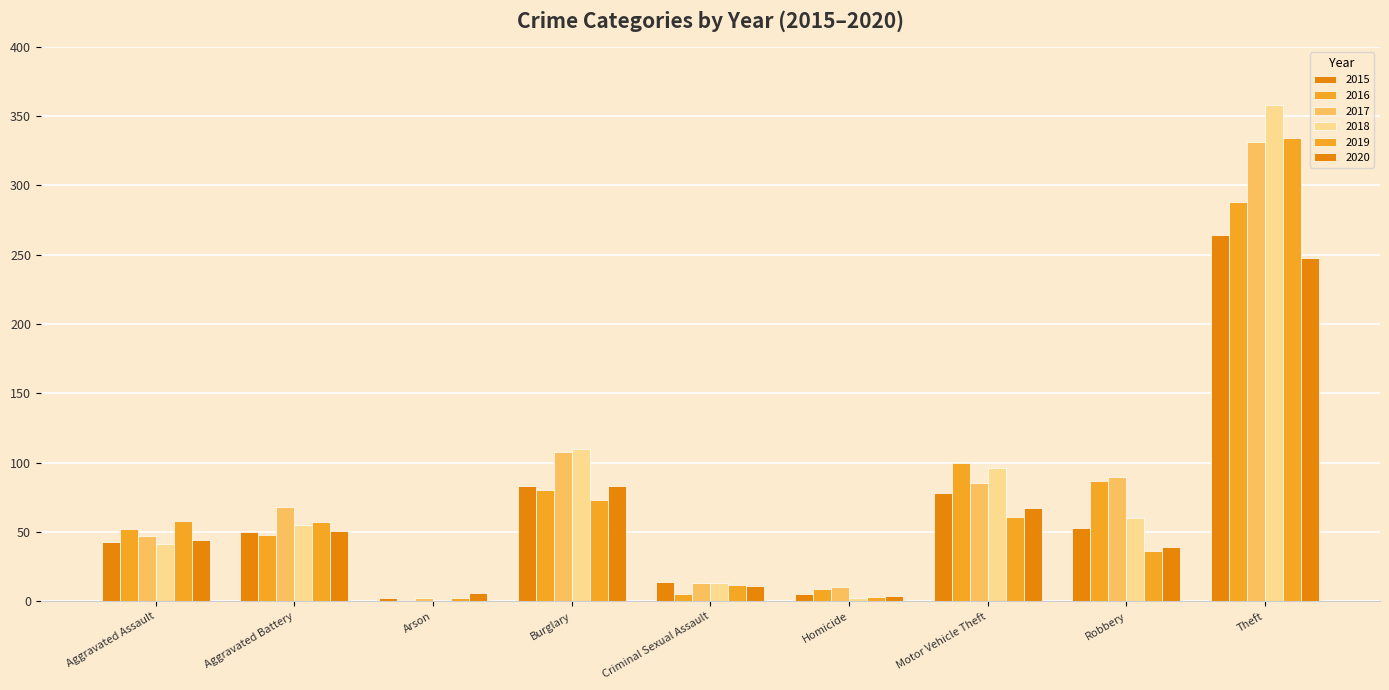

Reading left to right, what are all the values shown in this chart?

2015: Aggravated Assault=43	Aggravated Battery=50	Arson=2	Burglary=83	Criminal Sexual Assault=14	Homicide=5	Motor Vehicle Theft=78	Robbery=53	Theft=264
2016: Aggravated Assault=52	Aggravated Battery=48	Arson=1	Burglary=80	Criminal Sexual Assault=5	Homicide=9	Motor Vehicle Theft=100	Robbery=87	Theft=288
2017: Aggravated Assault=47	Aggravated Battery=68	Arson=2	Burglary=108	Criminal Sexual Assault=13	Homicide=10	Motor Vehicle Theft=85	Robbery=90	Theft=331
2018: Aggravated Assault=41	Aggravated Battery=55	Arson=1	Burglary=110	Criminal Sexual Assault=13	Homicide=2	Motor Vehicle Theft=96	Robbery=60	Theft=358
2019: Aggravated Assault=58	Aggravated Battery=57	Arson=2	Burglary=73	Criminal Sexual Assault=12	Homicide=3	Motor Vehicle Theft=61	Robbery=36	Theft=334
2020: Aggravated Assault=44	Aggravated Battery=51	Arson=6	Burglary=83	Criminal Sexual Assault=11	Homicide=4	Motor Vehicle Theft=67	Robbery=39	Theft=248